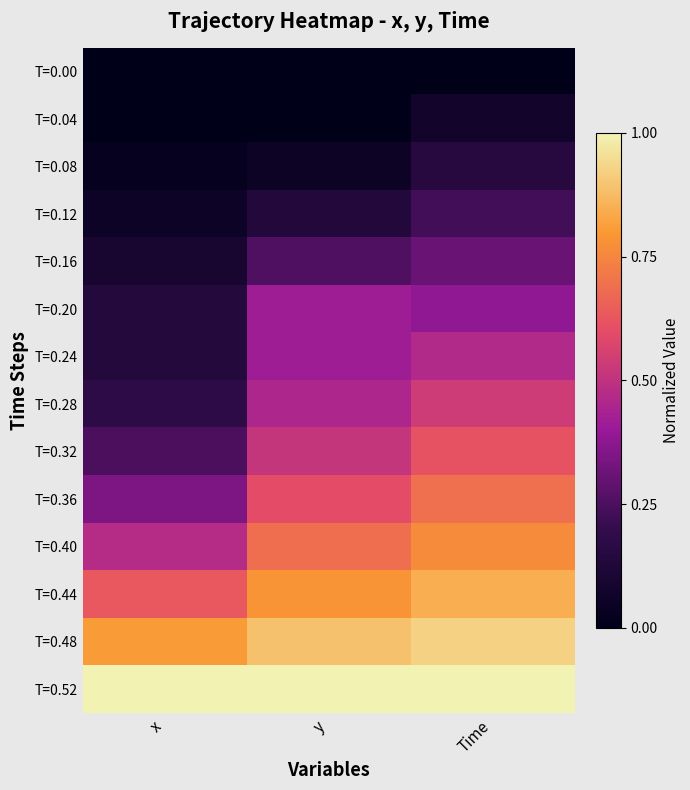

Reading right to left, transcribe all the data shown in this chart.

T=0.00: Time=0.0	y=0.0	x=0.0
T=0.04: Time=0.1	y=0.0	x=0.0
T=0.08: Time=0.2	y=0.0	x=0.0
T=0.12: Time=0.2	y=0.1	x=0.1
T=0.16: Time=0.3	y=0.3	x=0.1
T=0.20: Time=0.4	y=0.4	x=0.1
T=0.24: Time=0.5	y=0.4	x=0.1
T=0.28: Time=0.5	y=0.5	x=0.2
T=0.32: Time=0.6	y=0.5	x=0.2
T=0.36: Time=0.7	y=0.6	x=0.3
T=0.40: Time=0.8	y=0.7	x=0.5
T=0.44: Time=0.8	y=0.8	x=0.6
T=0.48: Time=0.9	y=0.9	x=0.8
T=0.52: Time=1.0	y=1.0	x=1.0